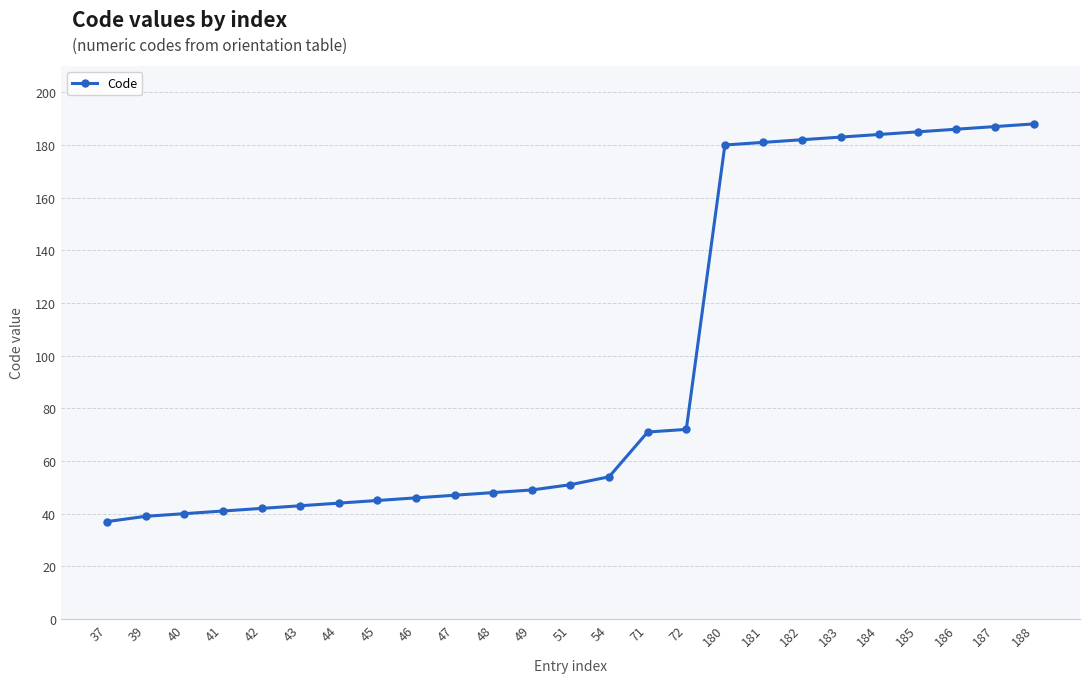

The value at 54 is 14. True or false?

False